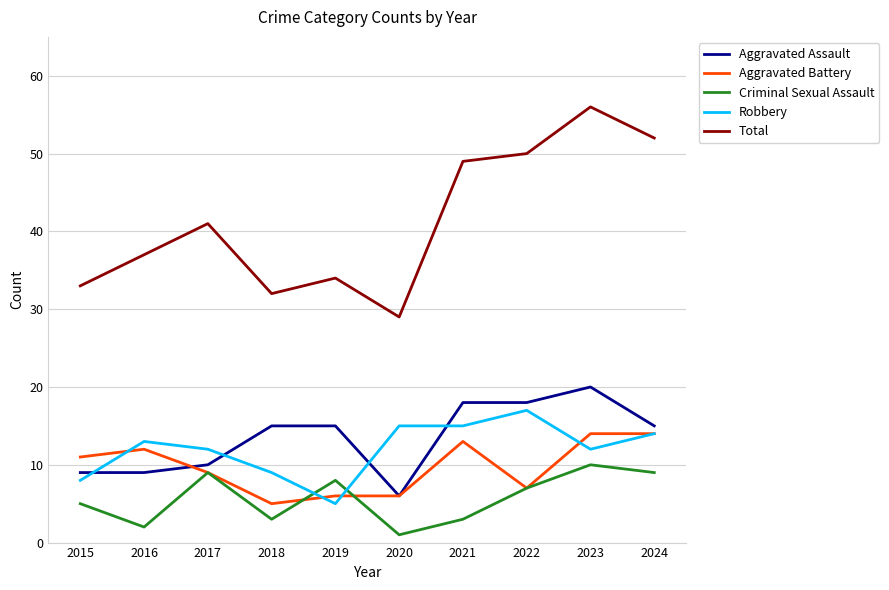

What is the spread (max minus min) of values at 2018?

29